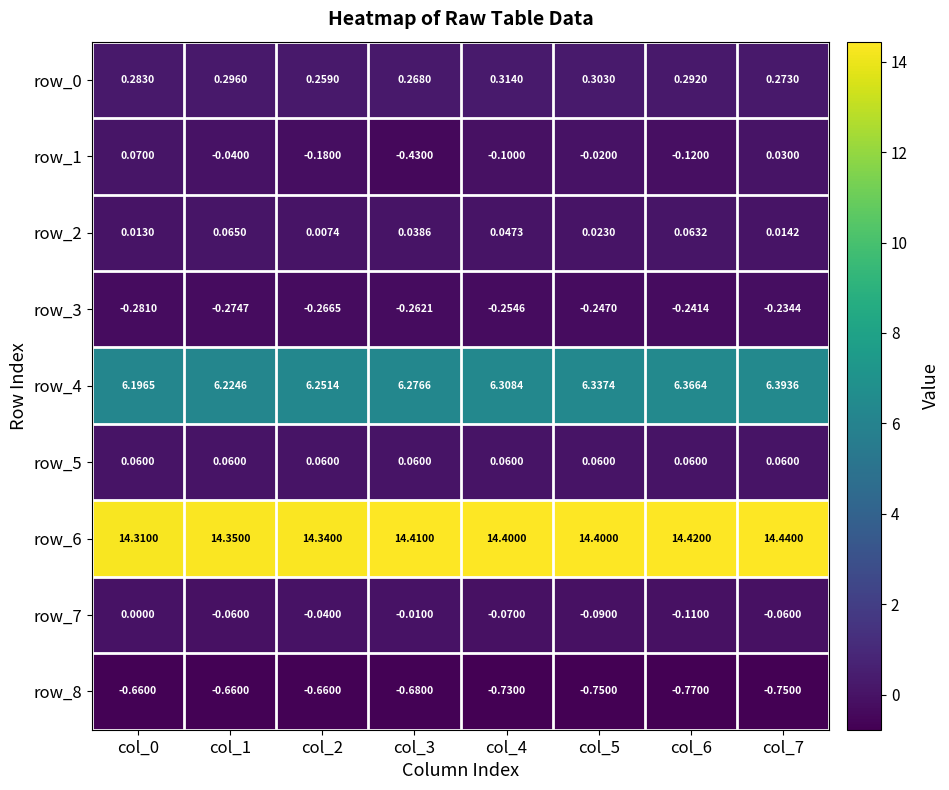

Is the value of row_1 at col_0 greater than the value of row_7 at col_6?

Yes